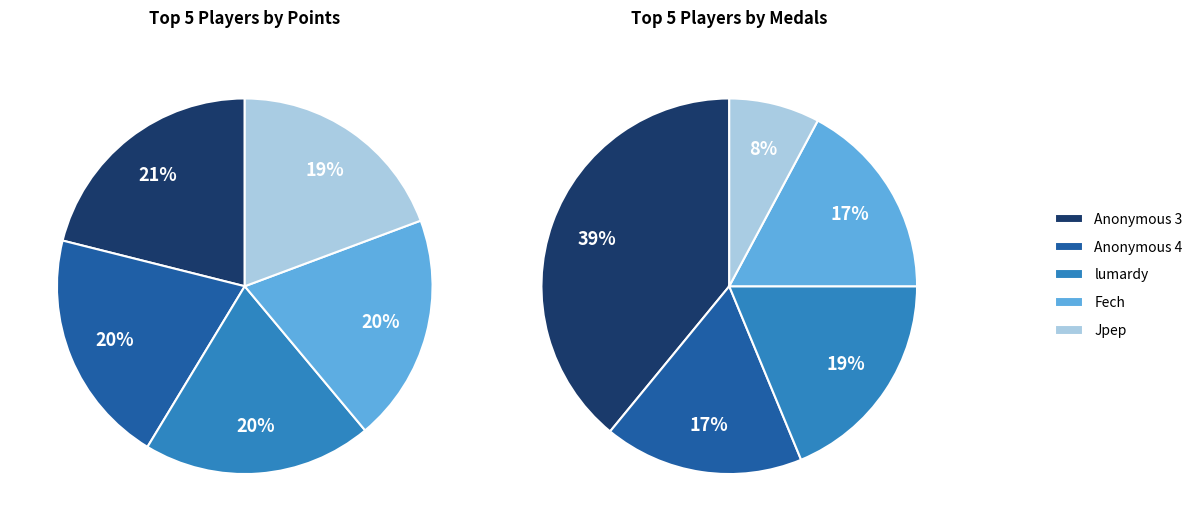

To the nearest percent, what is the difference between the largest and smallest slice percentages?

2%